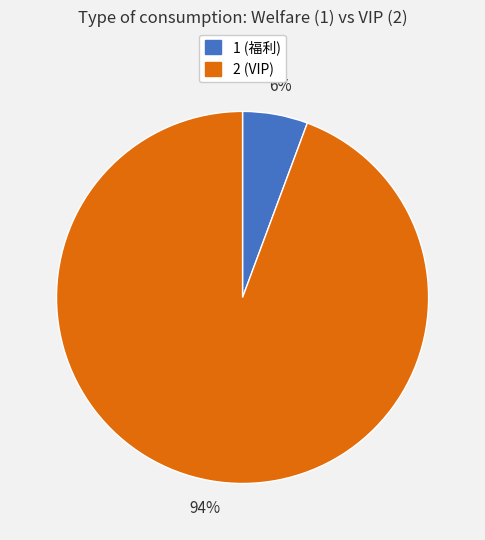

Which category has the biggest portion of the pie?

2